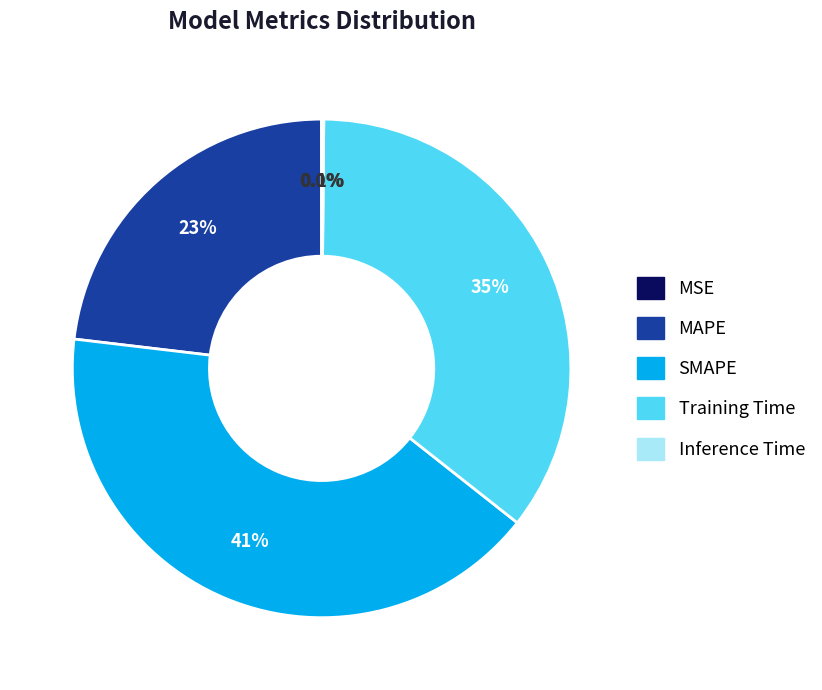

Does any single category account for the majority?

No